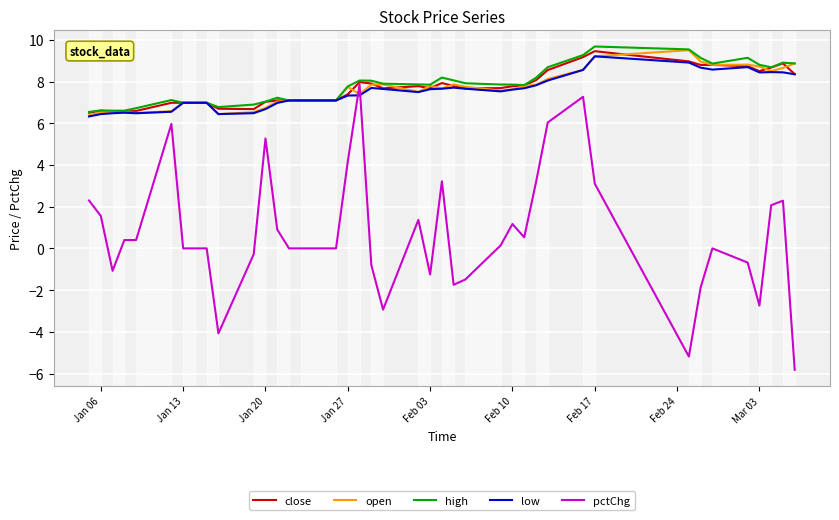

Which series has the largest range (max minus min)?

pctChg